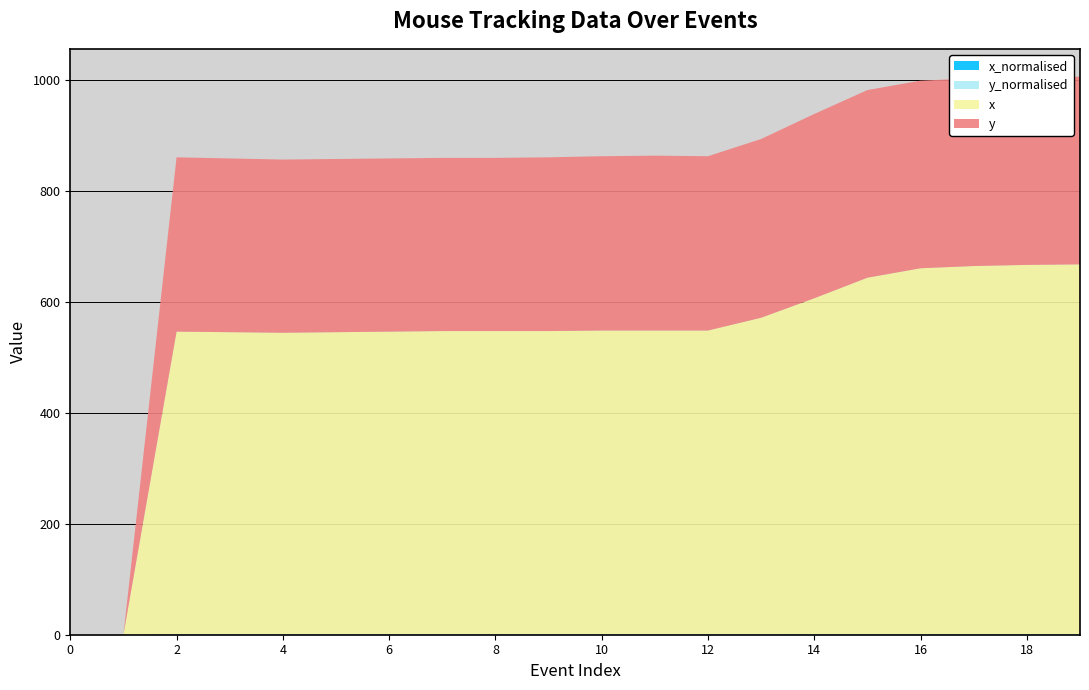

Reading left to right, what are all the values shown in this chart?

x_normalised: screen start=0.0	zone=0.0	mouse=0.5	screen finish=0.5	4=0.5	5=0.5	6=0.5	7=0.5	8=0.5	9=0.5	10=0.5	11=0.5	12=0.5	13=0.5	14=0.6	15=0.6	16=0.6	17=0.6	18=0.6	19=0.6
y_normalised: screen start=0.0	zone=0.0	mouse=0.5	screen finish=0.5	4=0.5	5=0.5	6=0.5	7=0.5	8=0.5	9=0.5	10=0.5	11=0.5	12=0.5	13=0.5	14=0.5	15=0.5	16=0.5	17=0.5	18=0.5	19=0.5
x: screen start=0.0	zone=0.0	mouse=545.0	screen finish=544.0	4=543.0	5=544.0	6=545.0	7=546.0	8=546.0	9=546.0	10=547.0	11=547.0	12=547.0	13=570.0	14=605.0	15=642.0	16=659.0	17=663.0	18=665.0	19=666.0
y: screen start=0.0	zone=0.0	mouse=314.0	screen finish=313.0	4=312.0	5=312.0	6=312.0	7=312.0	8=312.0	9=313.0	10=314.0	11=315.0	12=314.0	13=322.0	14=332.0	15=338.0	16=338.0	17=338.0	18=338.0	19=338.0